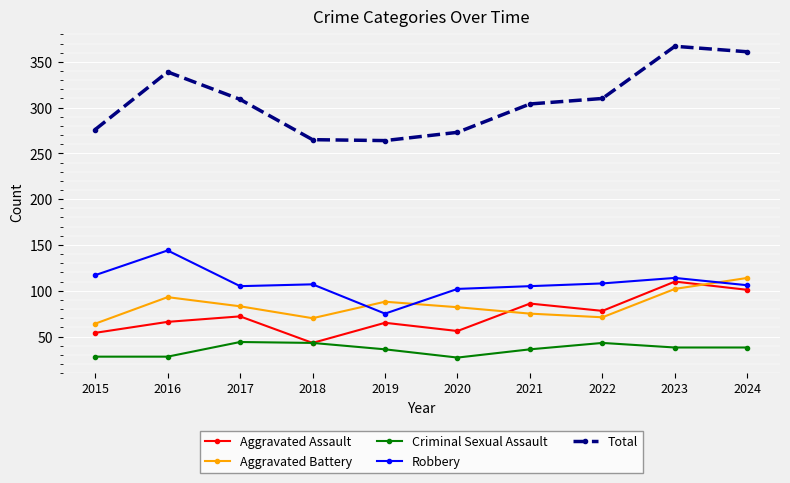

How many data points in Aggravated Battery are less than 83?

5